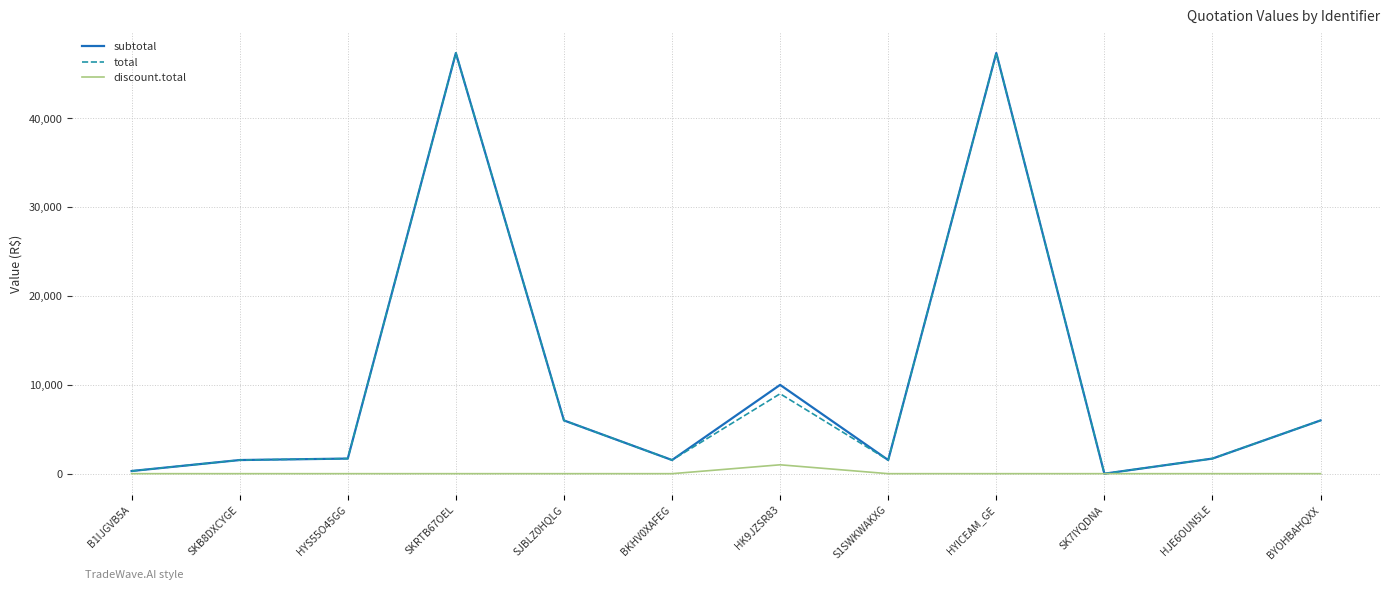

What are all the series names shown in the legend?

subtotal, total, discount.total